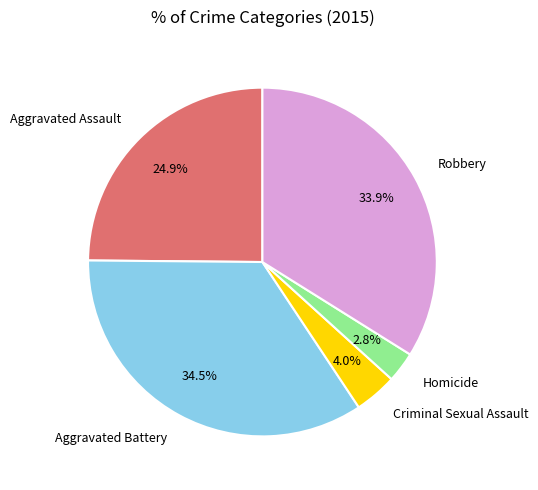

Which category has the smallest portion of the pie?

Homicide